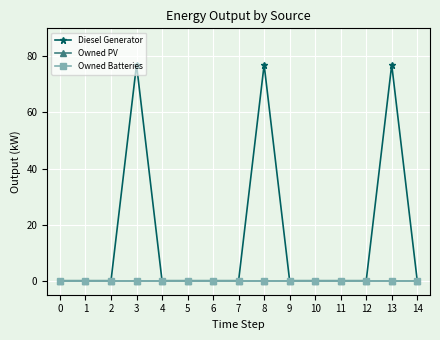

At 11, list the series in order from smallest to largest.

Diesel Generator, Owned PV, Owned Batteries